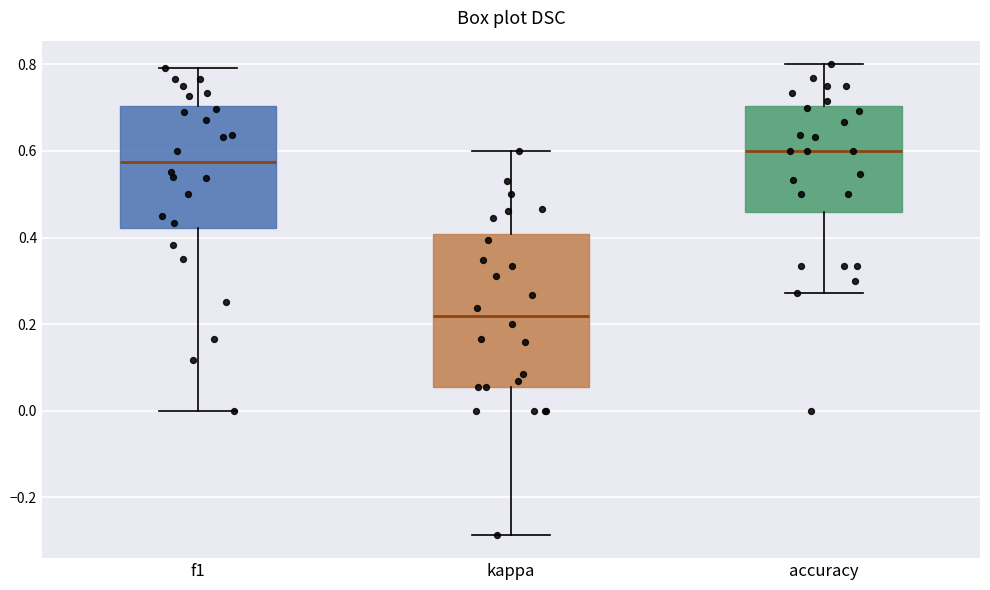

Reading left to right, transcribe this box plot: for each box, give where its median line is, the range the box spans, and where its two whiskers end, as read against the y-axis. The values are not printed on the chart, so give them approximately, as read against the axis.

f1: median 0.58, box 0.42 to 0.70, whiskers 0.00 to 0.80
kappa: median 0.22, box 0.06 to 0.40, whiskers -0.28 to 0.60
accuracy: median 0.60, box 0.46 to 0.70, whiskers 0.28 to 0.80